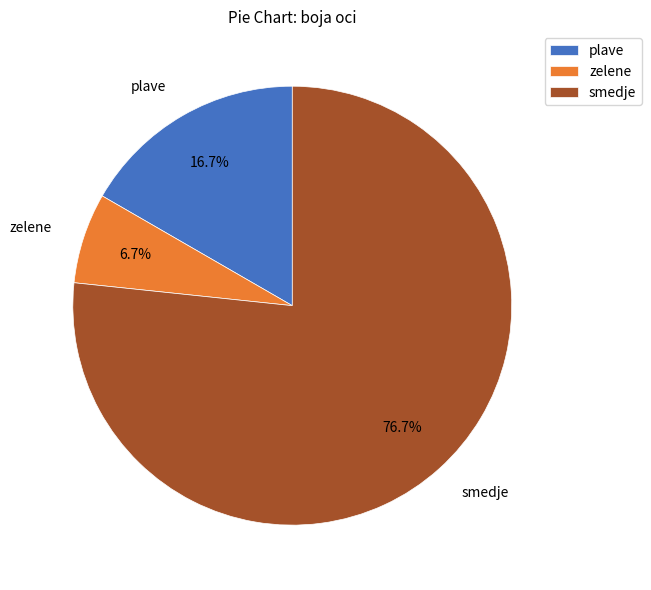

Combined, what portion of the pie is plave and smedje?

93.3%